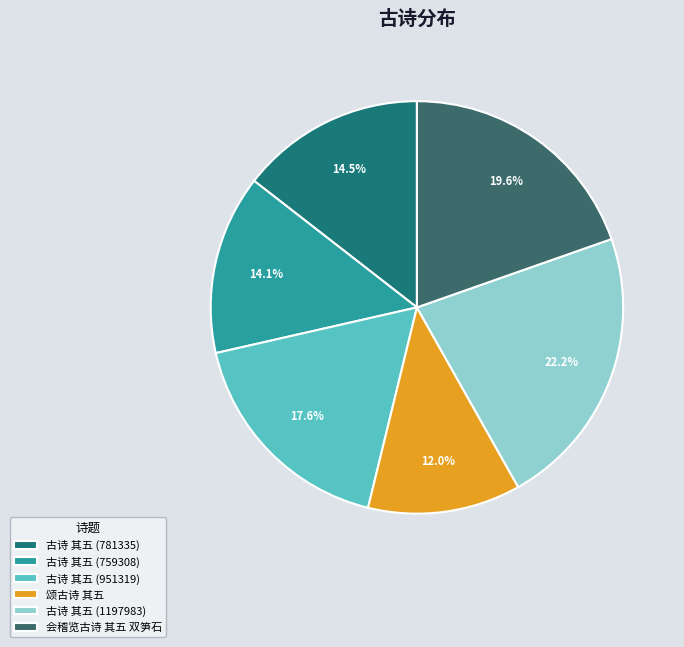

To the nearest percent, what portion does 古诗 其五 (951319) represent?

18%